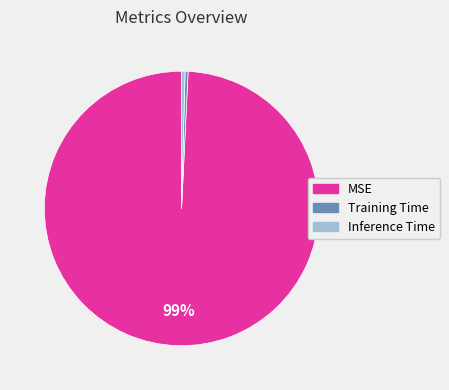

Do Training Time and Inference Time together represent more than half of the pie?

No